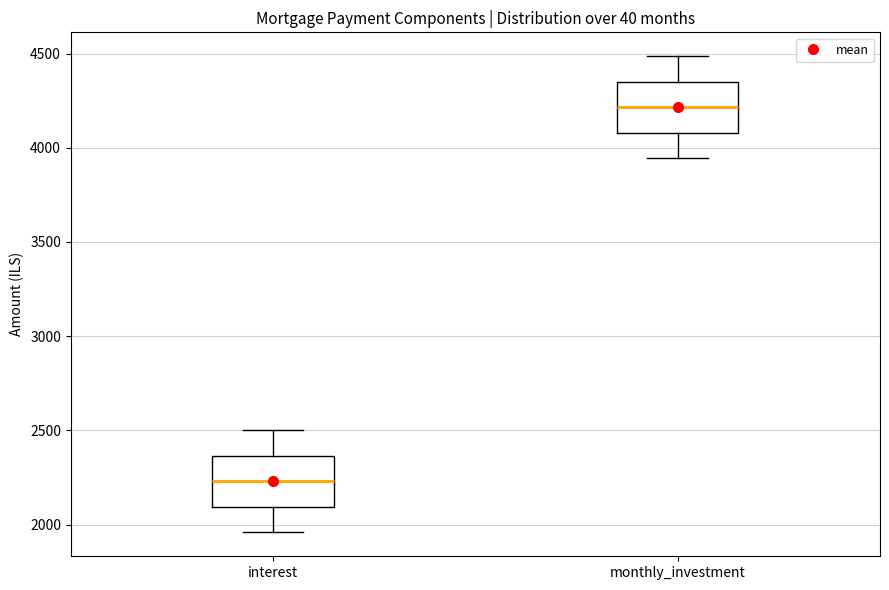

Which box's median line is the lowest?

interest